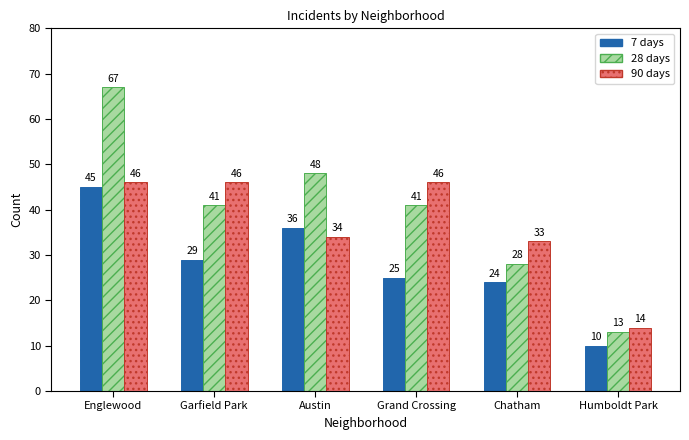

What is the difference between the highest and lowest values at Grand Crossing?

21